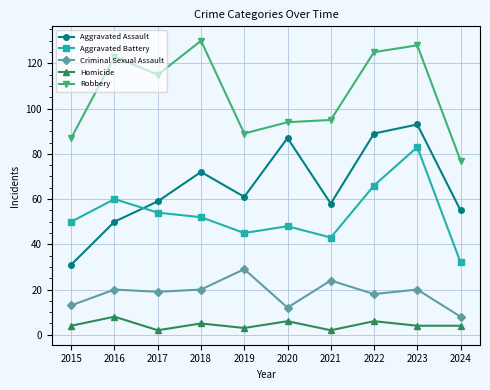

Does the chart display data point markers on the line(s)?

Yes